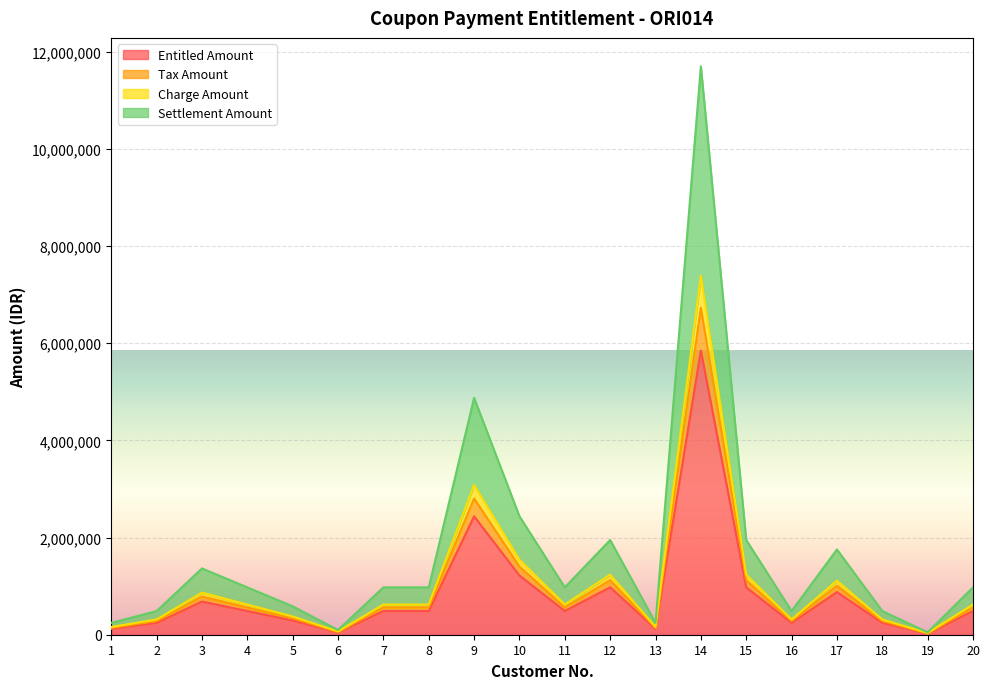

How many values in the Tax Amount series exceed 560625?

7